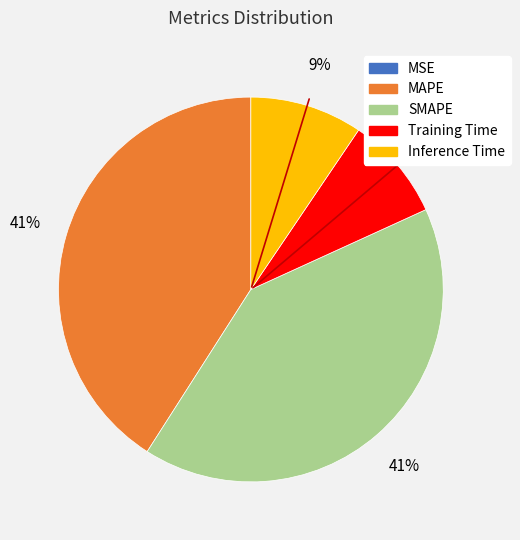

Does MAPE represent more than half of the total?

No